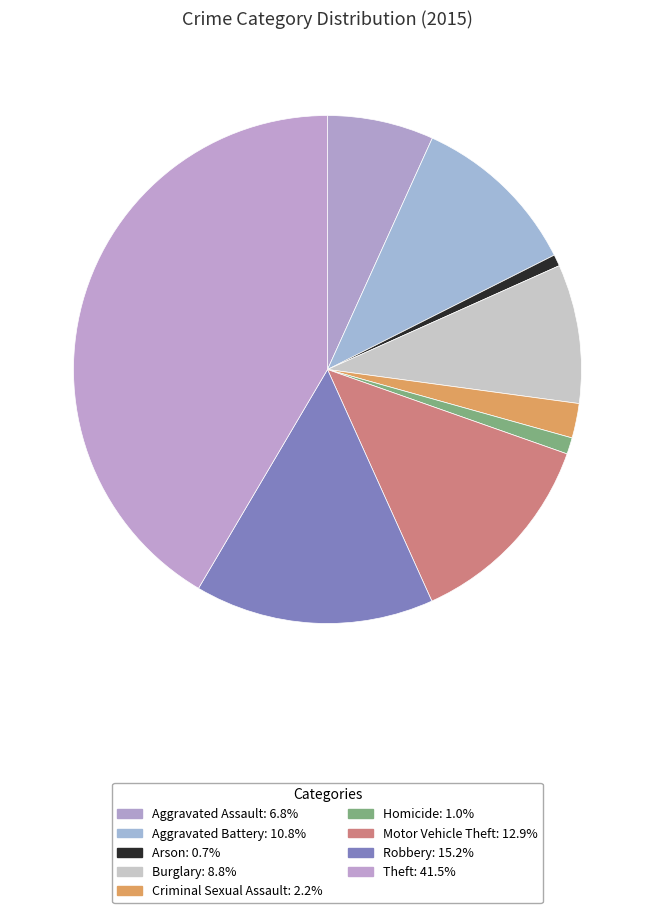

To the nearest percent, what percentage of the pie is Homicide?

1%